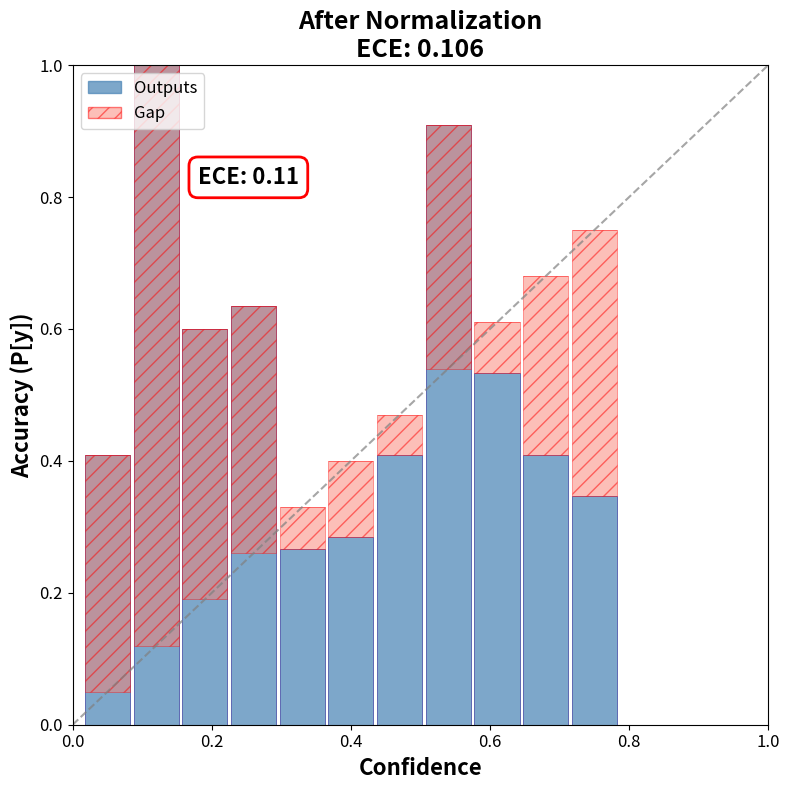

How many groups of bars are there?

11